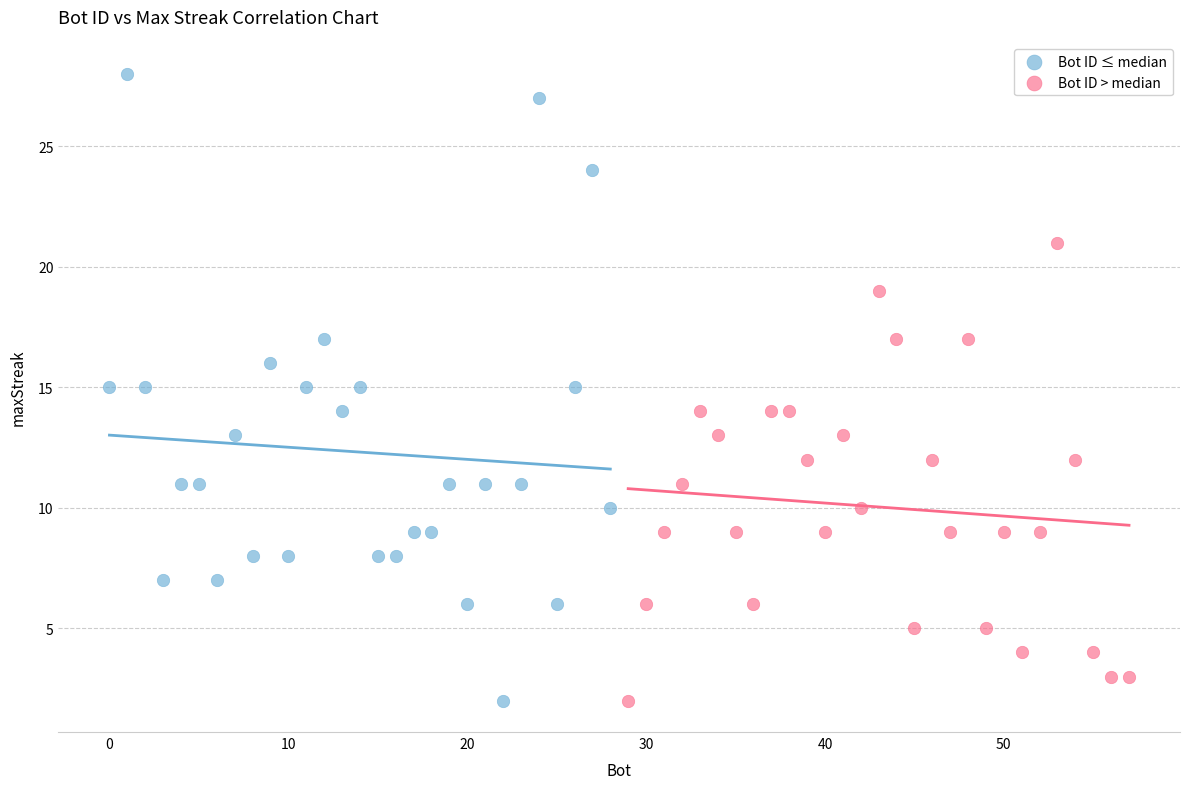

Which series has the widest spread of Y values?

Bot ID ≤ median